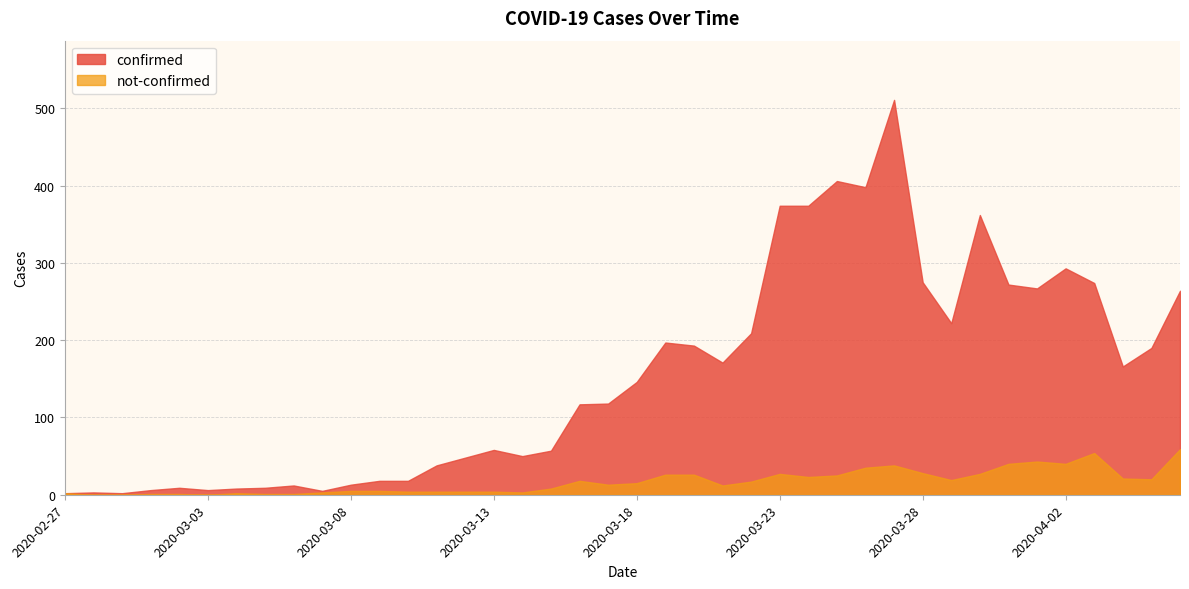

How many lines are shown in the chart?

2